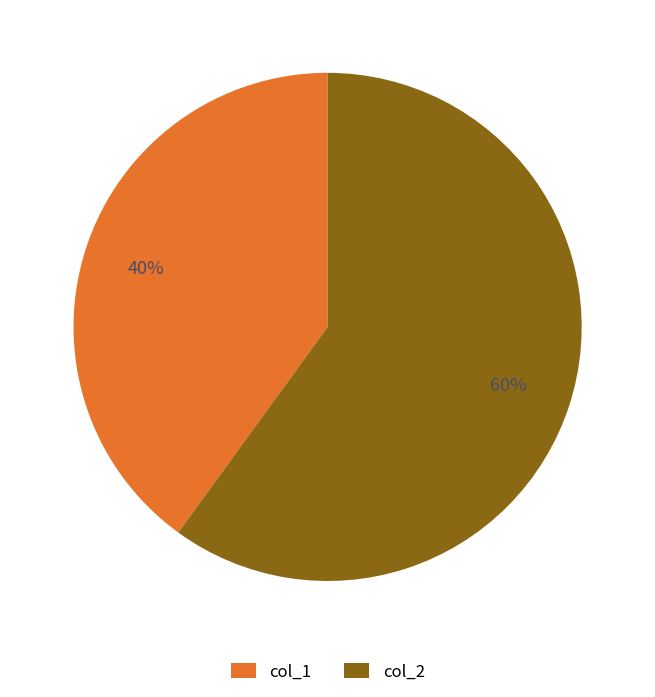

Which category accounts for the majority?

col_2